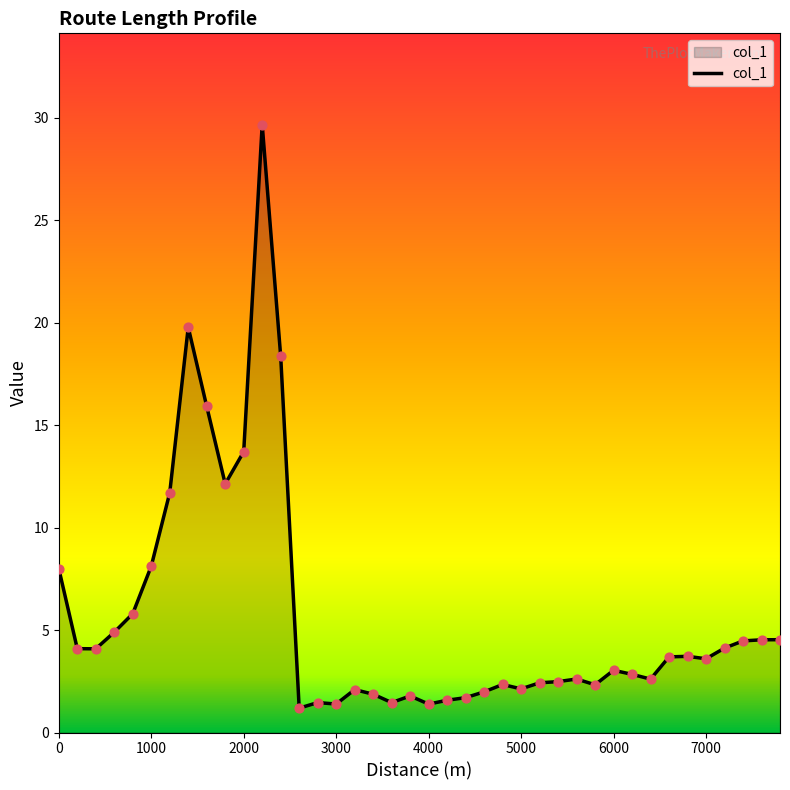

What is the difference between the maximum and minimum values?

28.5